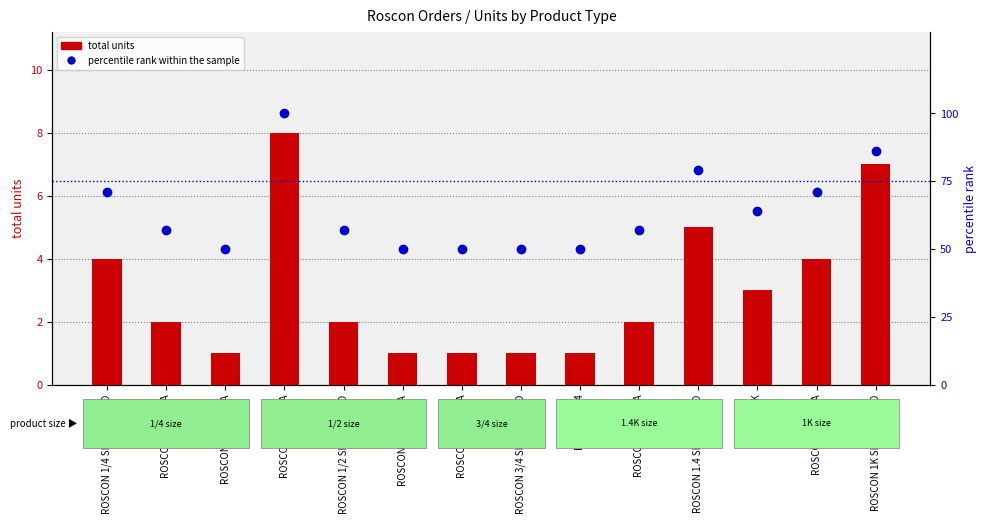

Reading left to right, extract all data points from this chart.

total units: 4	2	1	8	2	1	1	1	1	2	5	3	4	7
percentile rank within the sample: 71	57	50	100	57	50	50	50	50	57	79	64	71	86